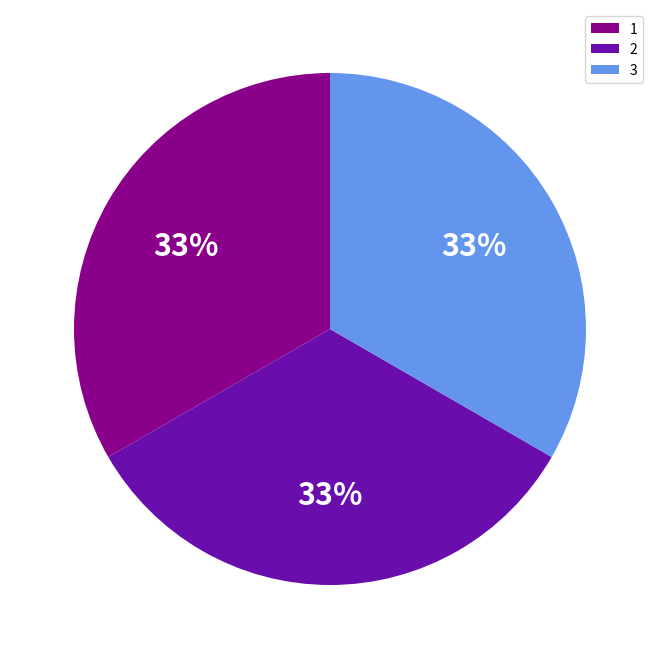

Is the sum of 2 and 1 greater than half?

Yes